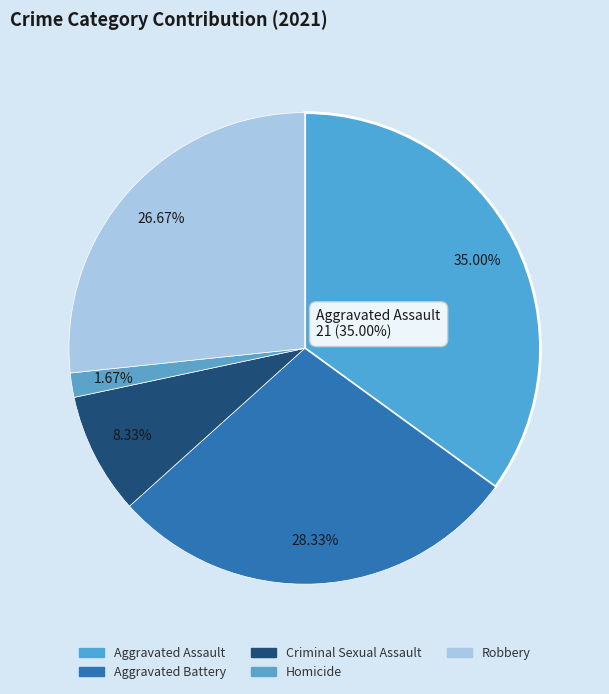

How many slices are in this pie chart?

5